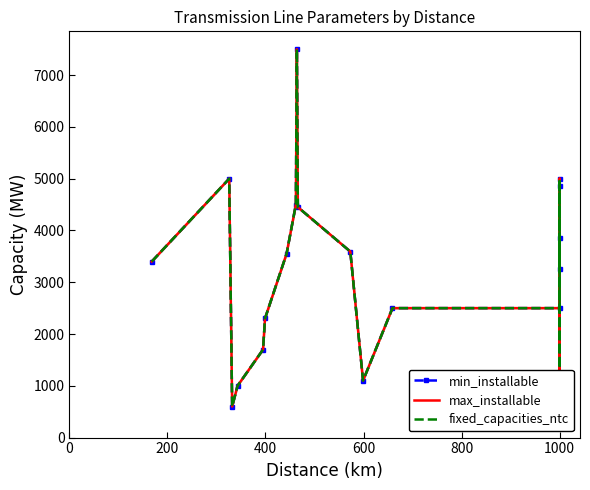

Is it true that min_installable equals 1925.4 at 0?

False